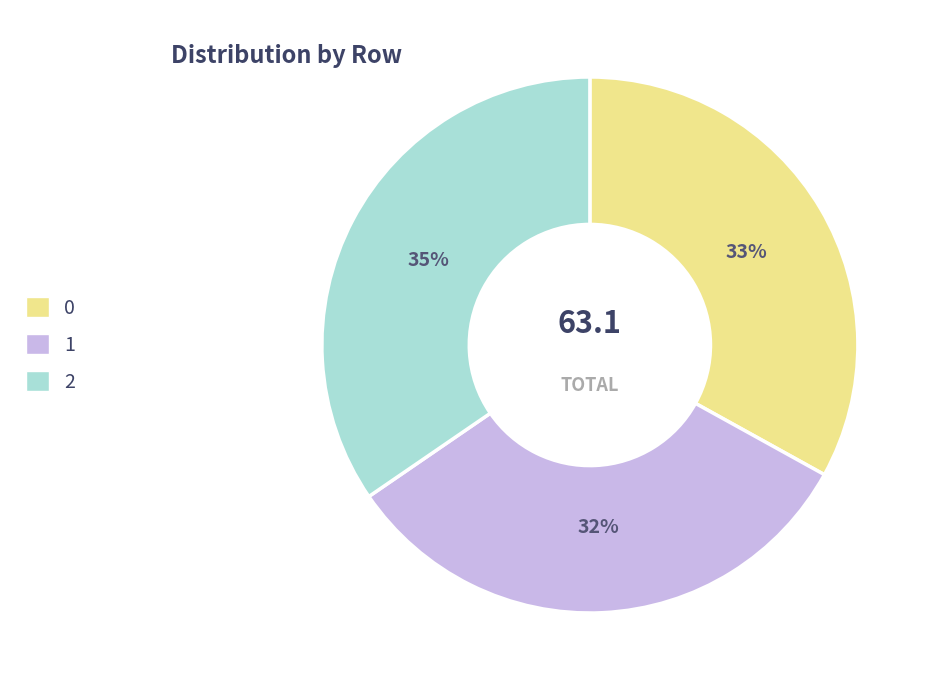

To the nearest percent, what portion does 0 represent?

33%